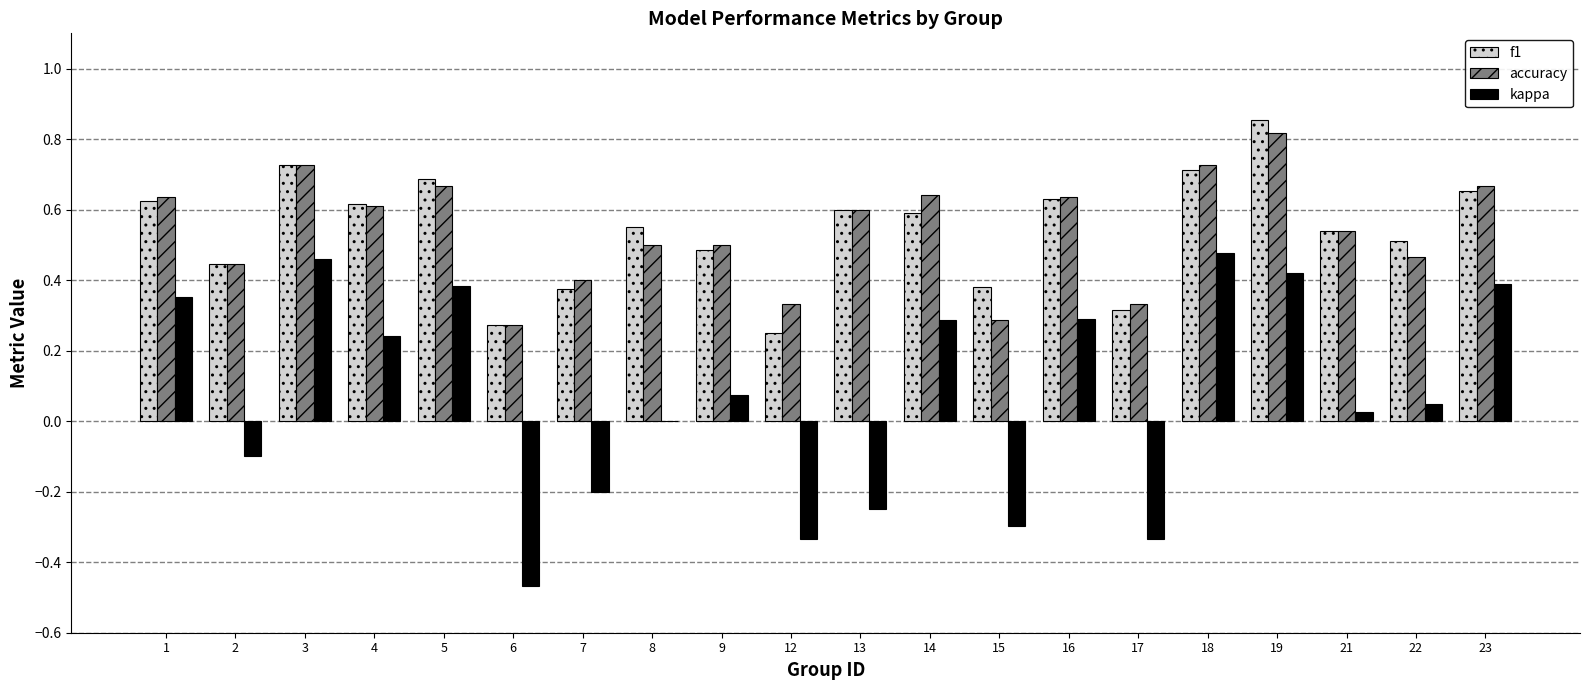

Are the bars grouped side by side (vs. stacked)?

Yes